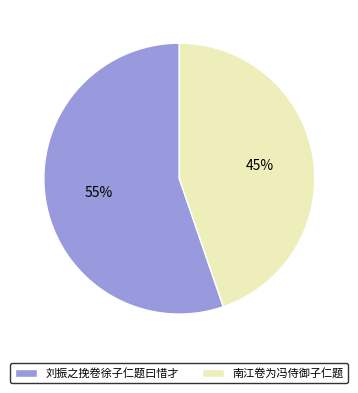

What is the ratio of the value at 刘振之挽卷徐子仁题曰惜才 to the value at 南江卷为冯侍御子仁题?

1.2